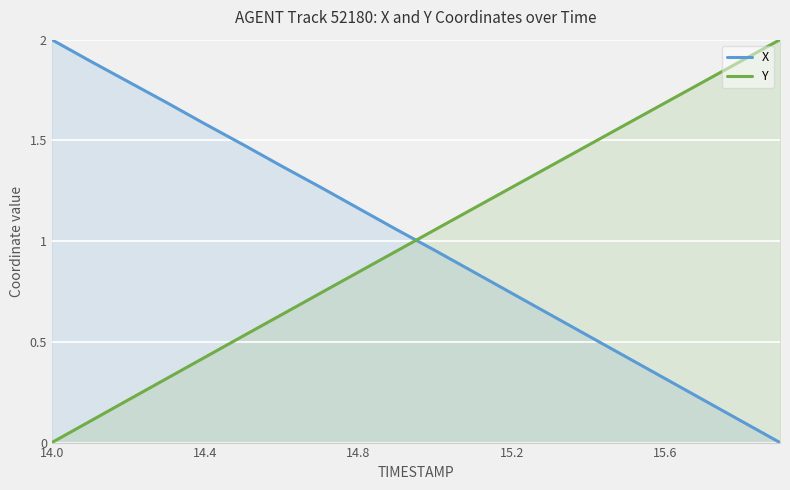

Is it true that X equals 1.3 at 15.2?

False